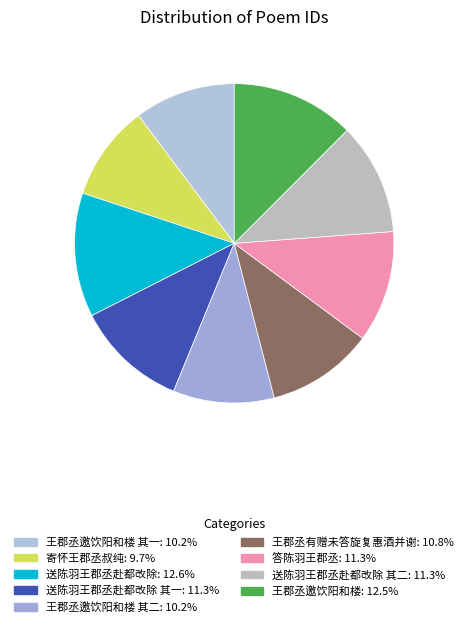

Which slice is the largest?

送陈羽王郡丞赴都改除